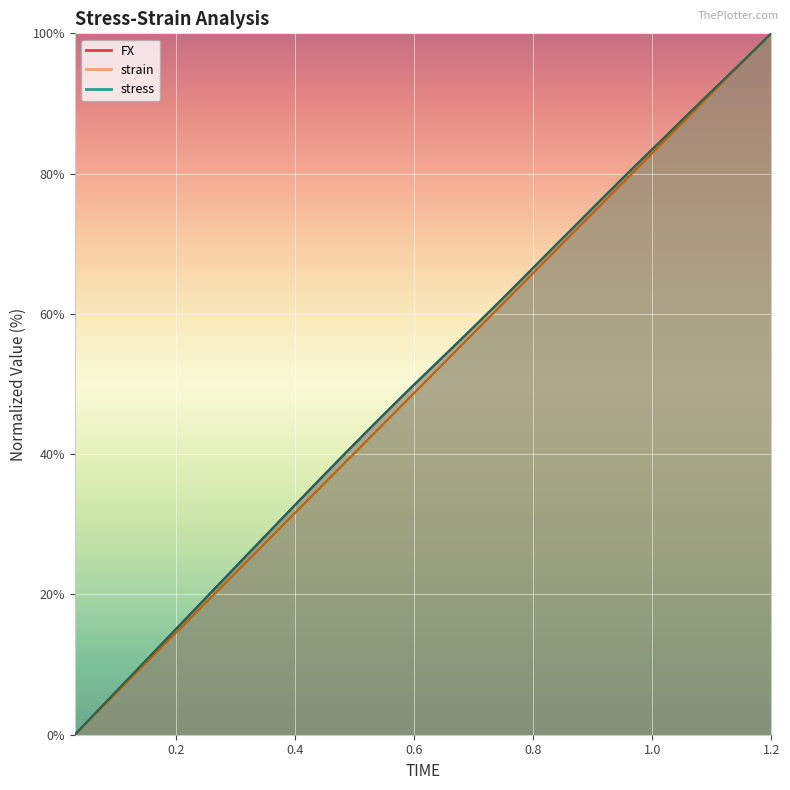

How many values in the FX series exceed 52?

20